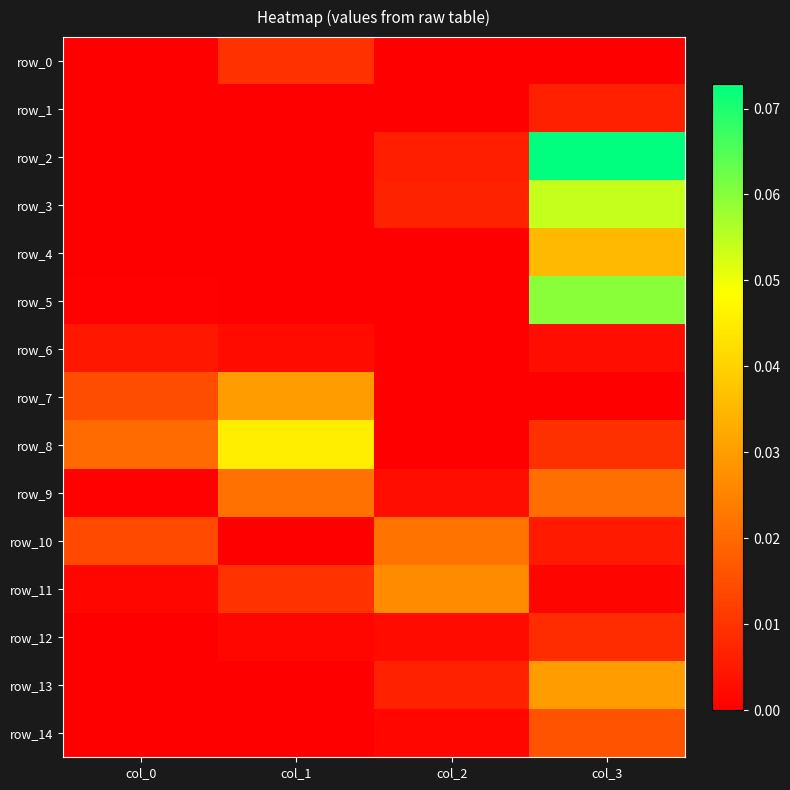

Rank the series by their maximum value, from highest to lowest.

row_2, row_5, row_3, row_8, row_4, row_7, row_13, row_11, row_10, row_9, row_14, row_0, row_12, row_1, row_6